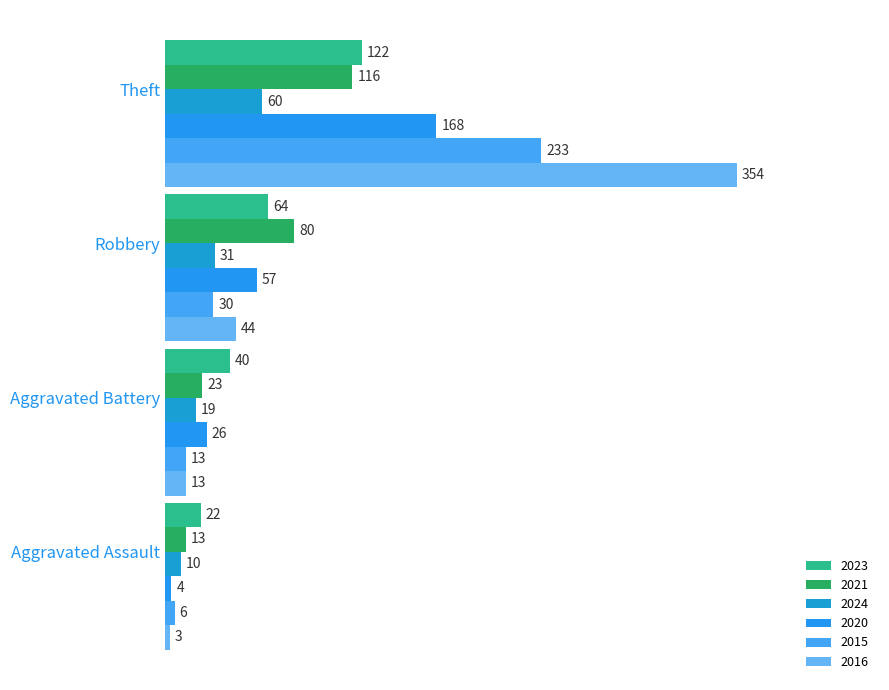

How many values in the 2023 series are below 64?

2